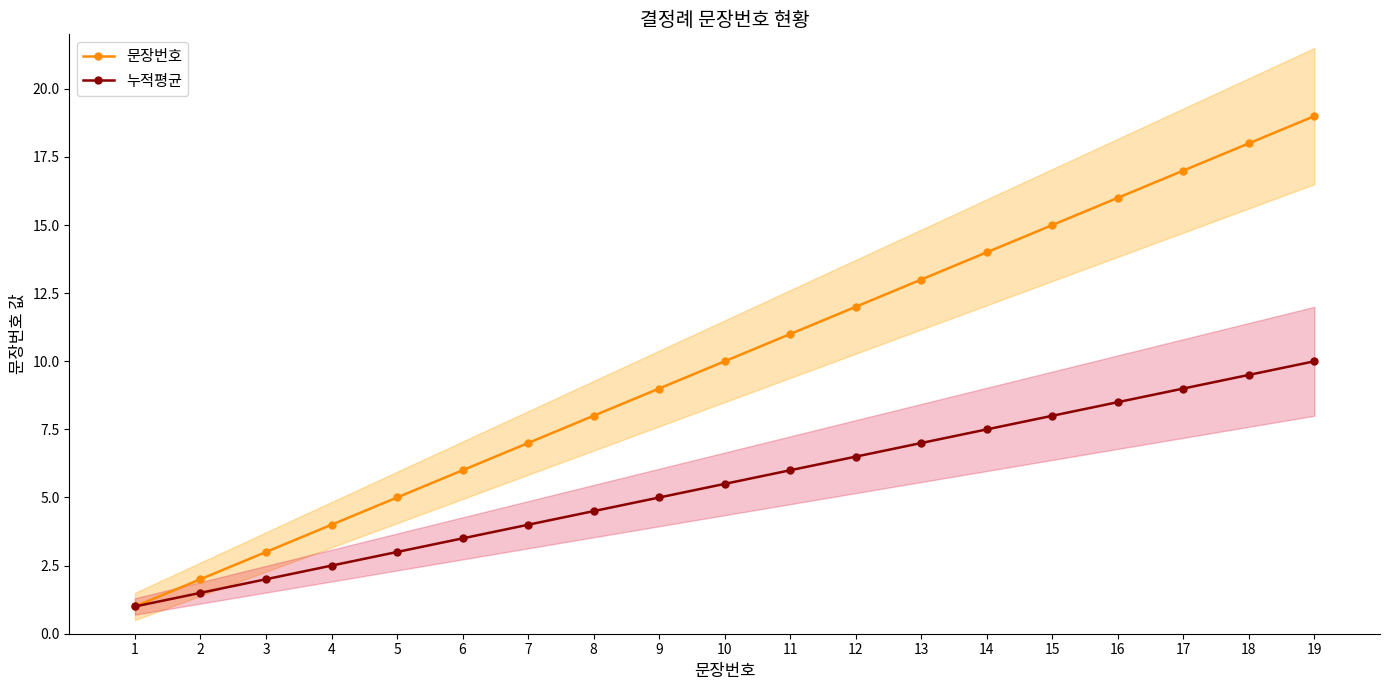

What is the difference between the maximum and second lowest values in the 누적평균 series?

8.5